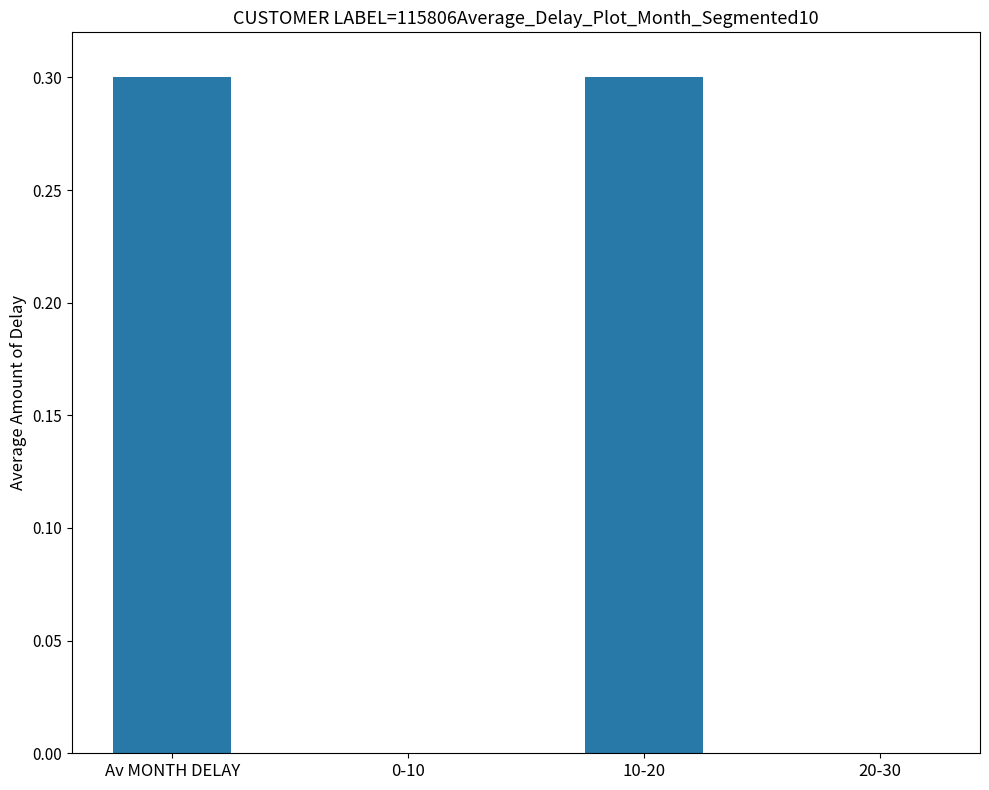

What is the sum of all values?

0.6